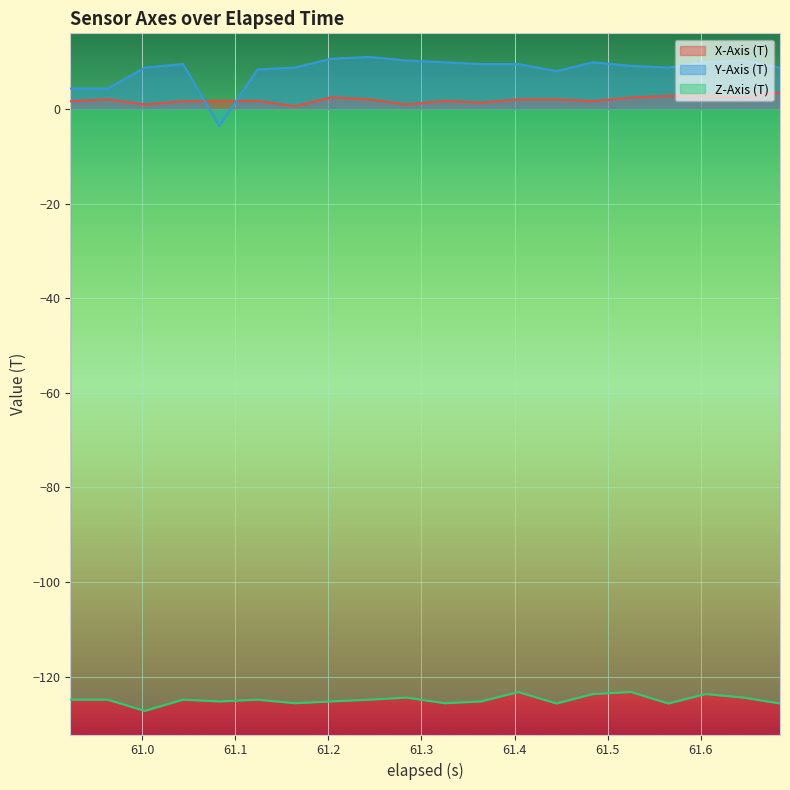

How many values in the Z-Axis (T) series exceed -124?

4